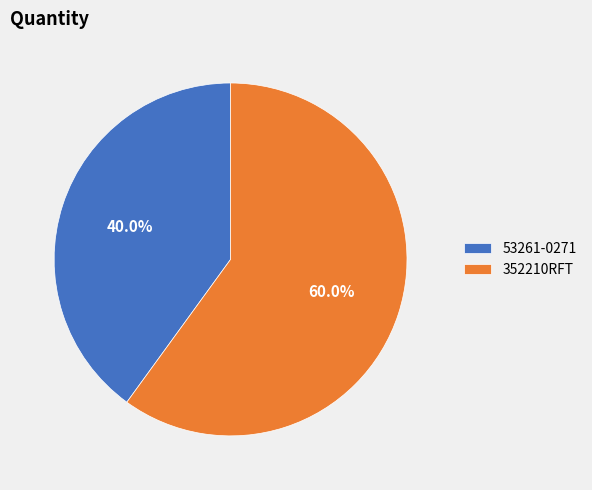

Is it true that 53261-0271 is 29% of the pie?

False